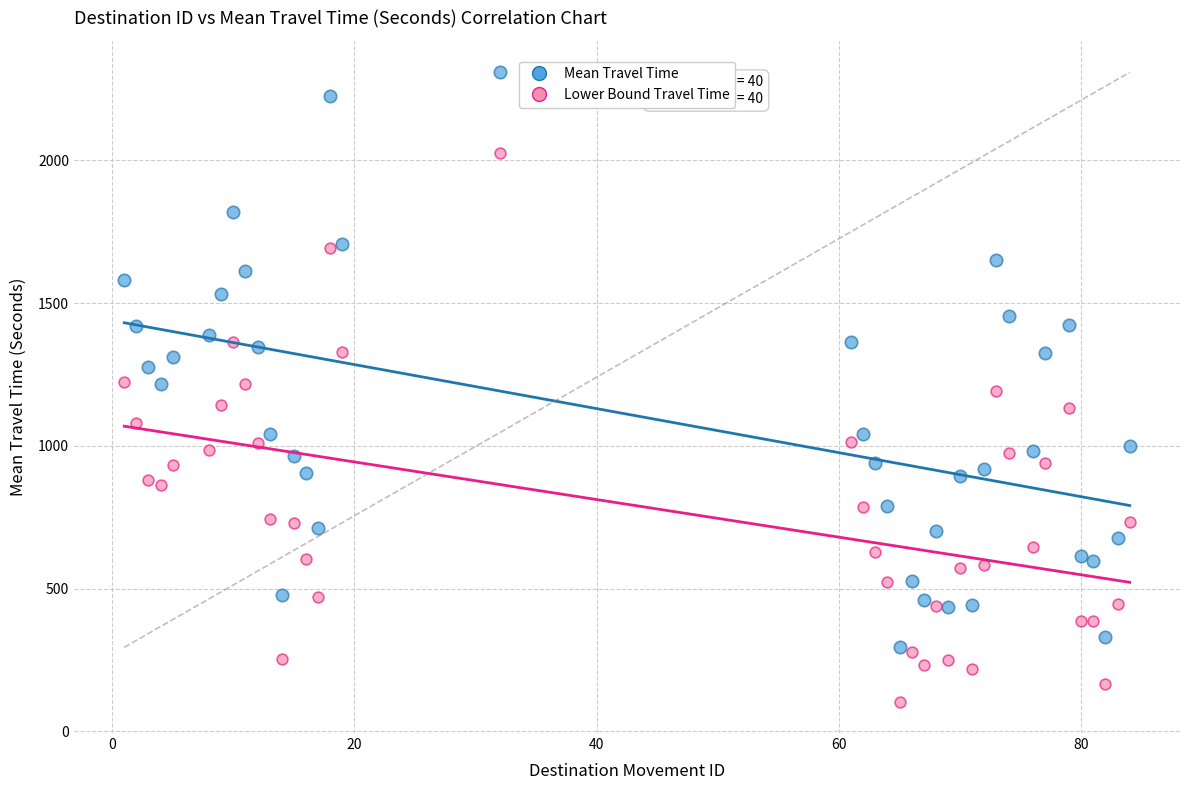

What are all the series names shown in the legend?

Mean Travel Time, Lower Bound Travel Time